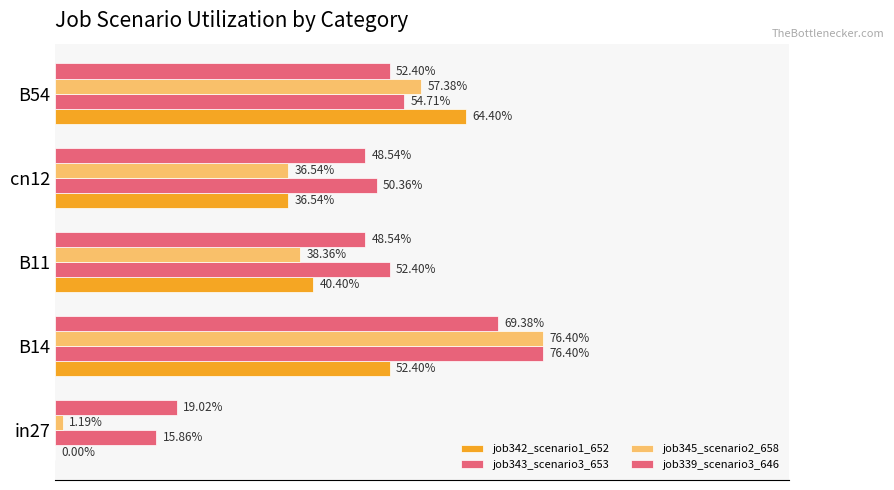

Are the bars horizontal?

Yes